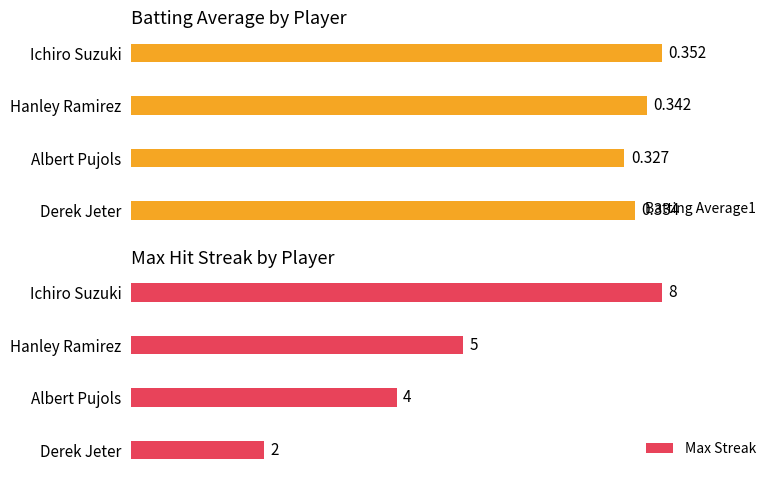

At which label is Batting Average1 closest to 0?

Albert Pujols